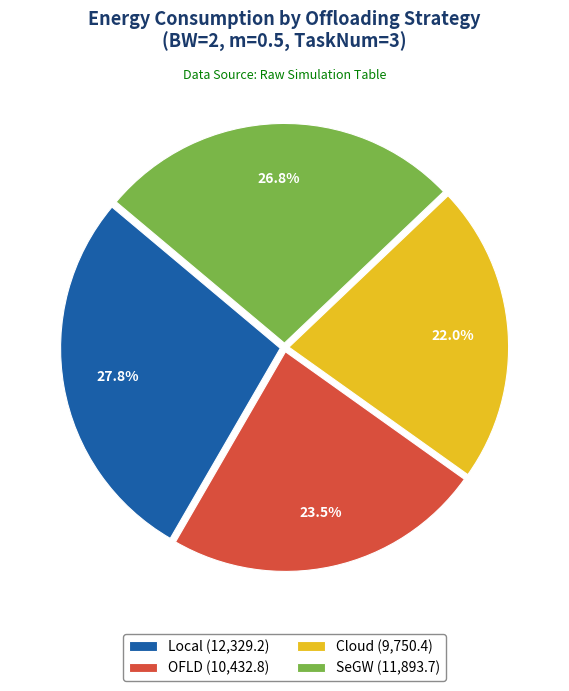

To the nearest percent, what is the average slice percentage?

25%